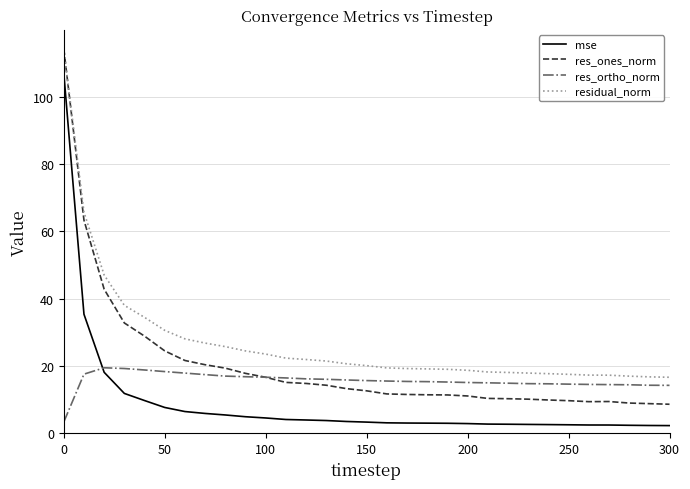

Which series has the largest total across all categories?

residual_norm